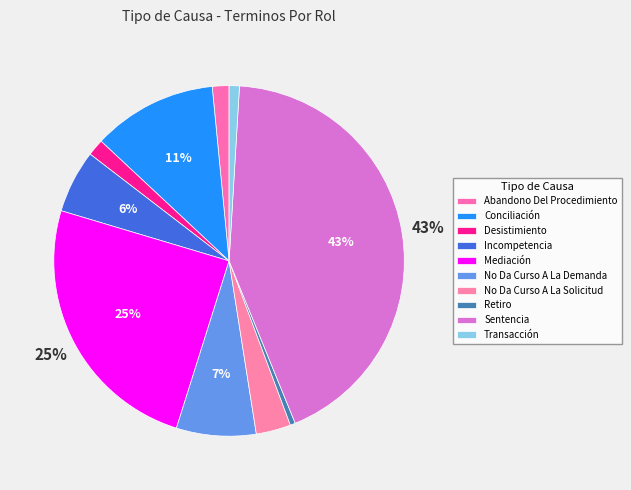

Count the number of slices in the pie.

10